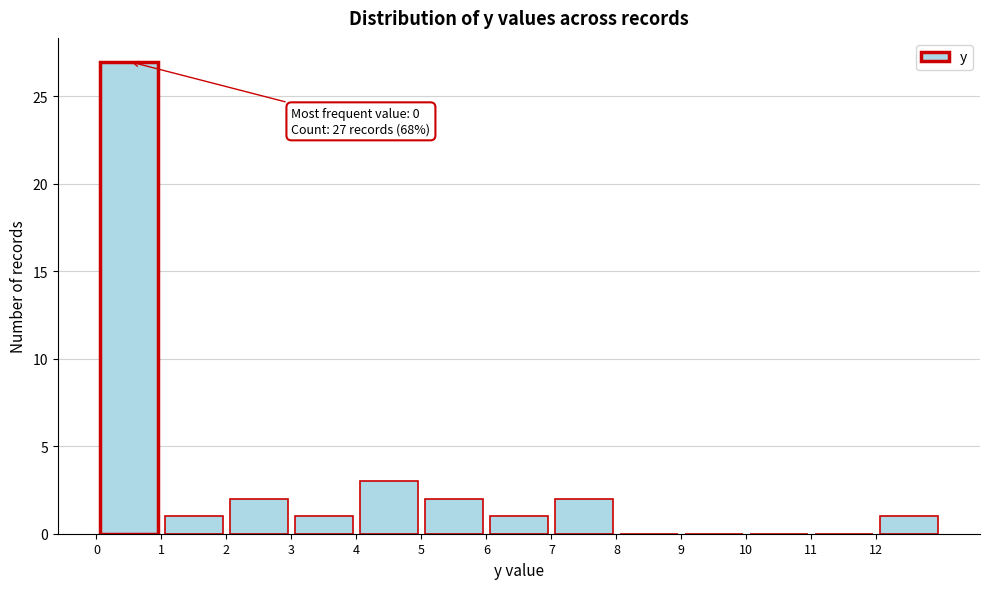

Which range on the x-axis has the tallest bar?

0 to 1